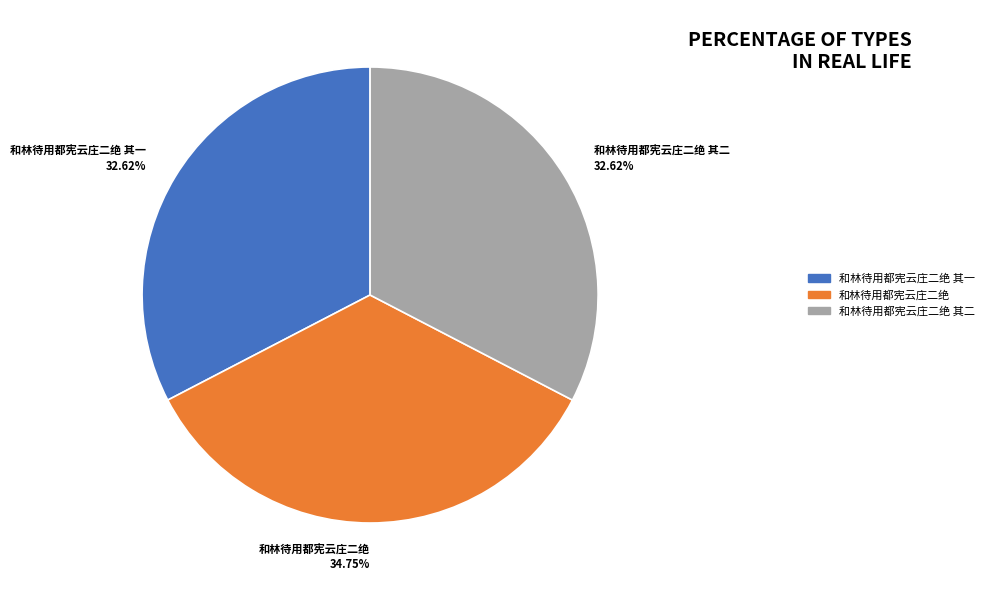

The 和林待用都宪云庄二绝 其二 slice represents 33% of the pie. True or false?

True